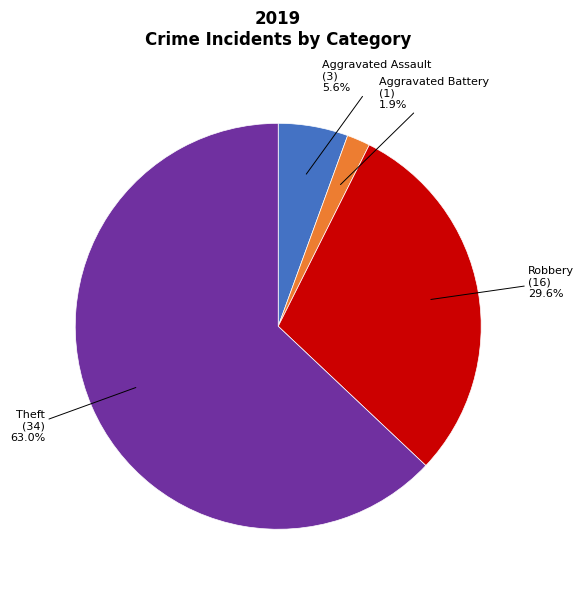

Is there any slice that represents more than half of the pie?

Yes